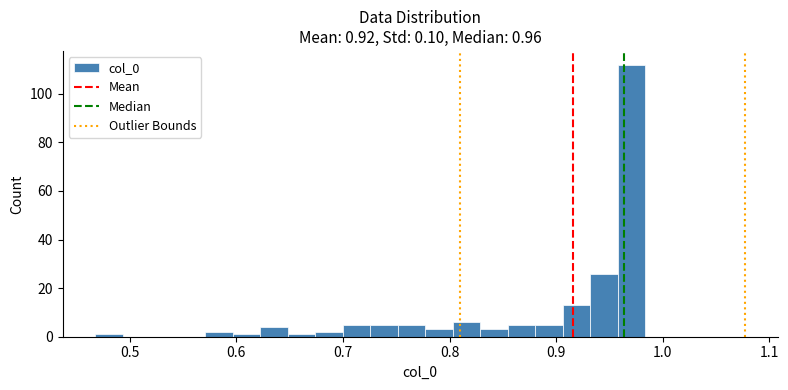

Read against the x-axis, roughly where is the centre of the tallest bar?

0.97